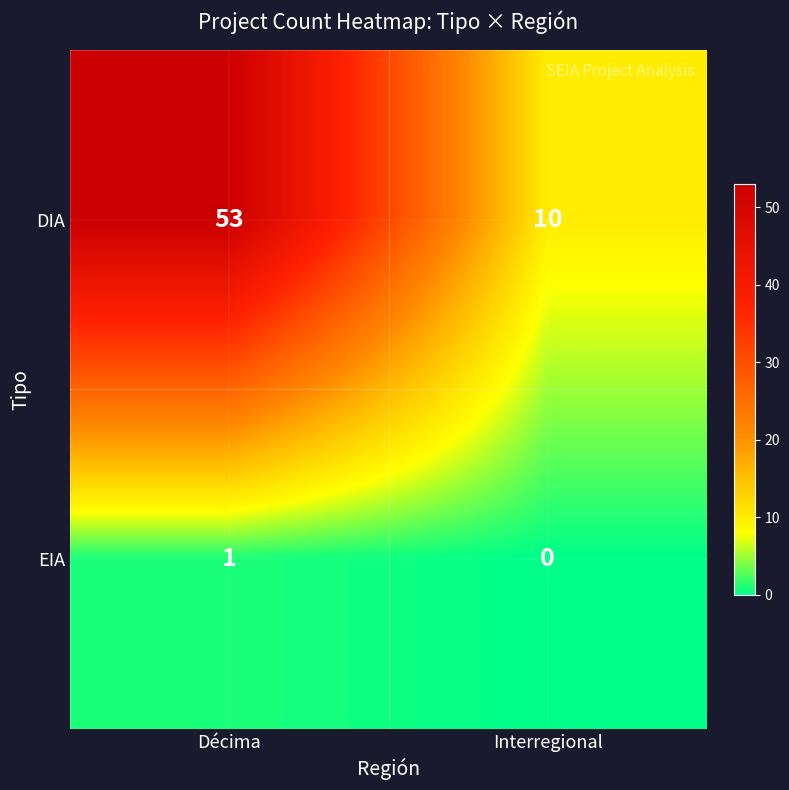

The value of DIA at Décima is 53. True or false?

True